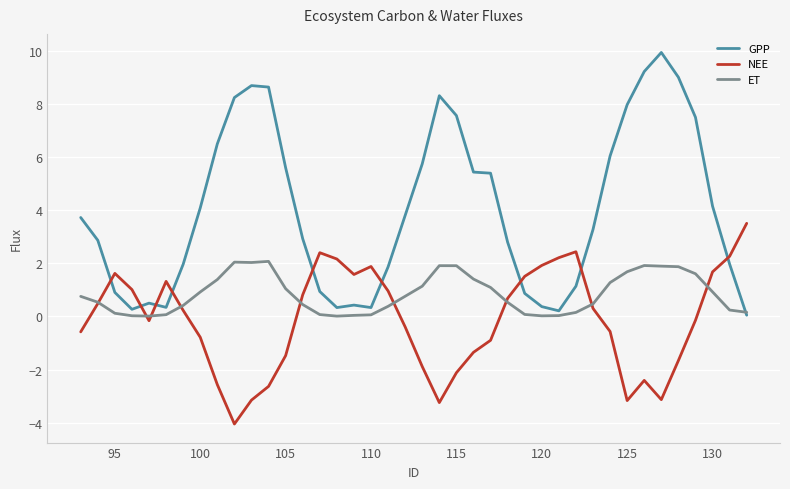

List the series in order of their overall mean, highest first.

GPP, ET, NEE